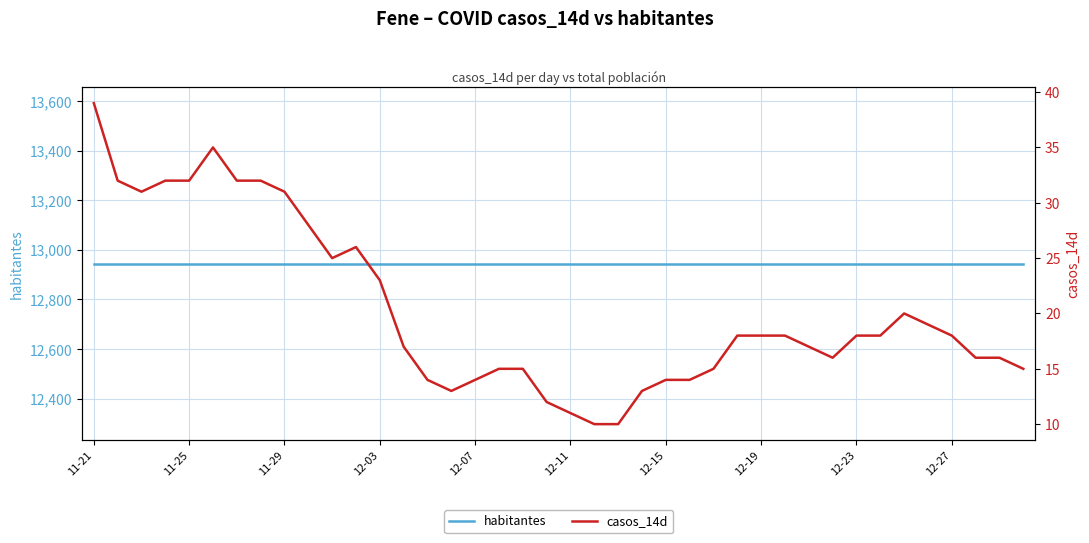

List the series in order of their overall mean, highest first.

habitantes, casos_14d